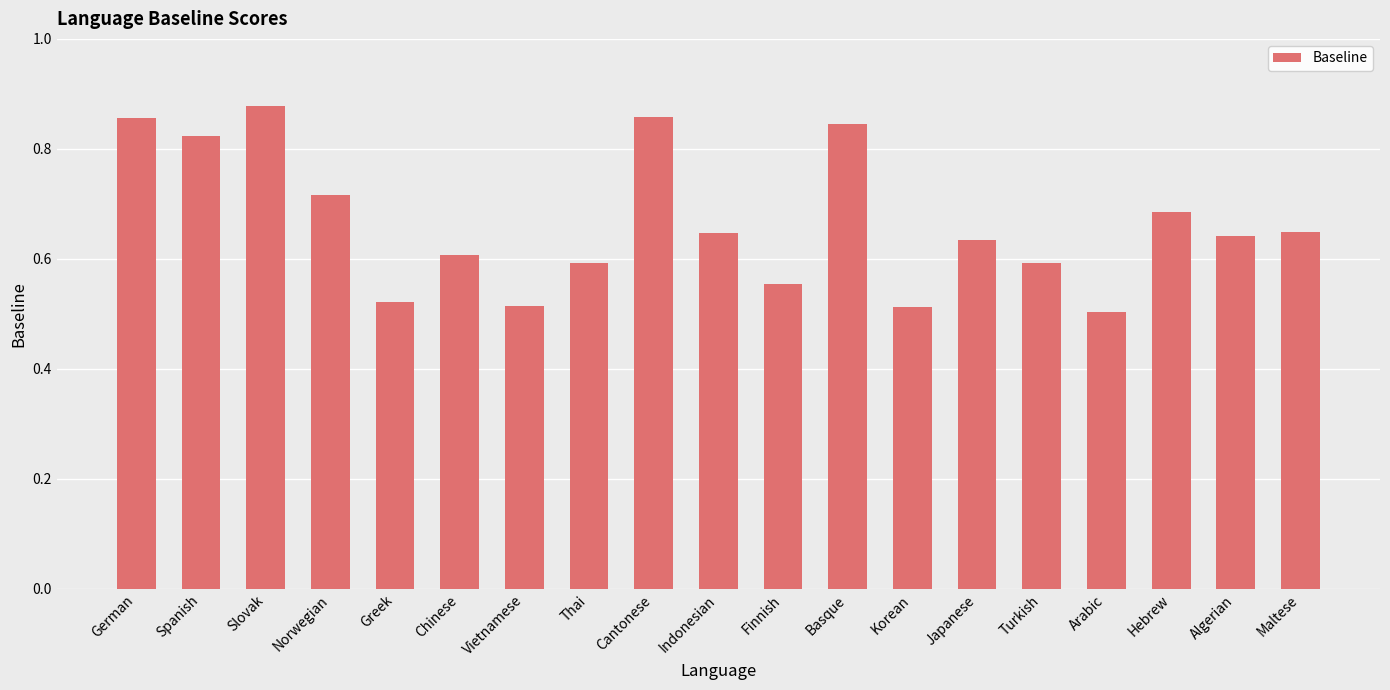

The chart shows a value of 1.5 at German. True or false?

False